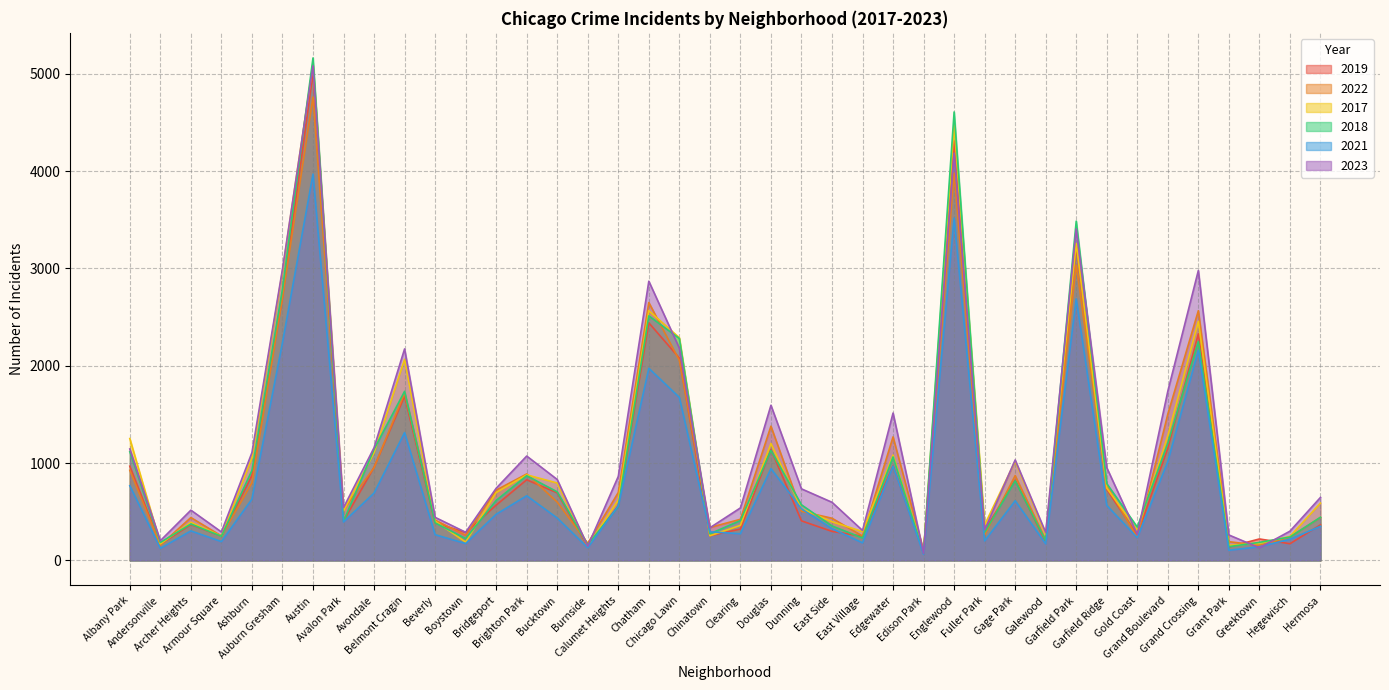

Which series has the largest total across all categories?

2023